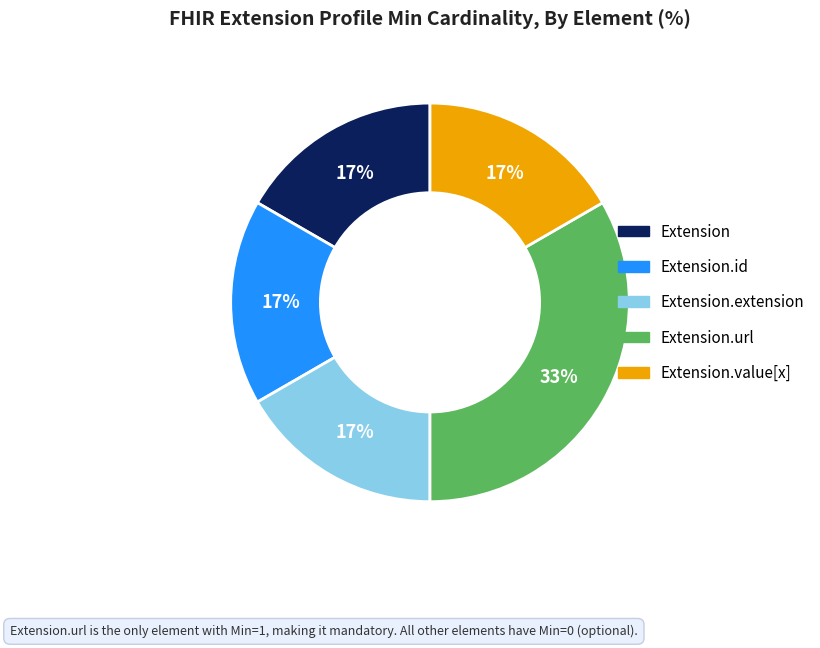

Is there a majority slice in this chart?

No